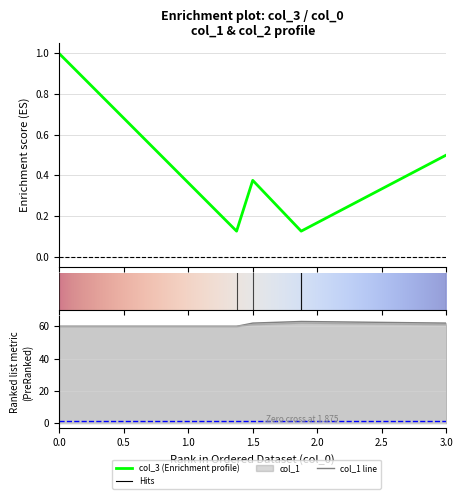

What is the maximum value shown in the chart?

63.0